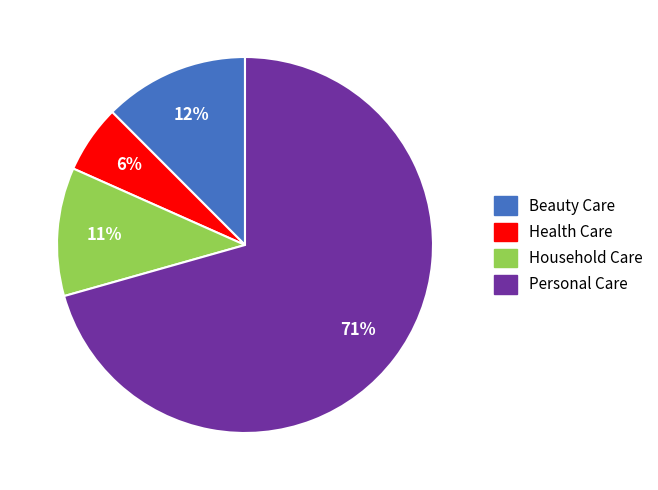

Do Personal Care and Beauty Care together represent more than half of the pie?

Yes